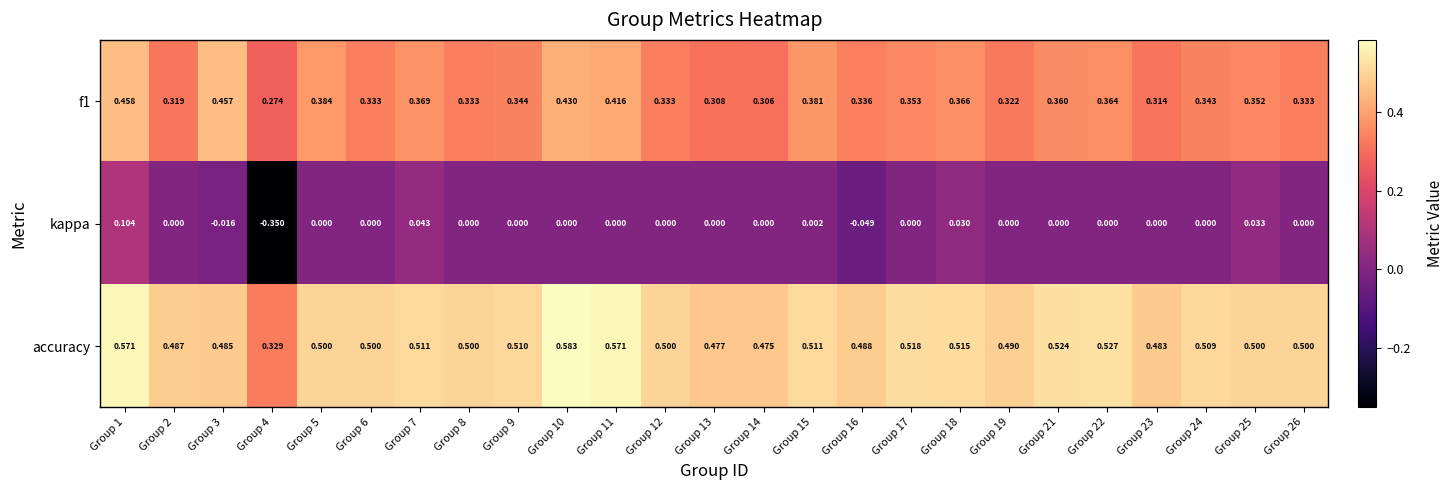

Which series has the widest spread of values?

kappa